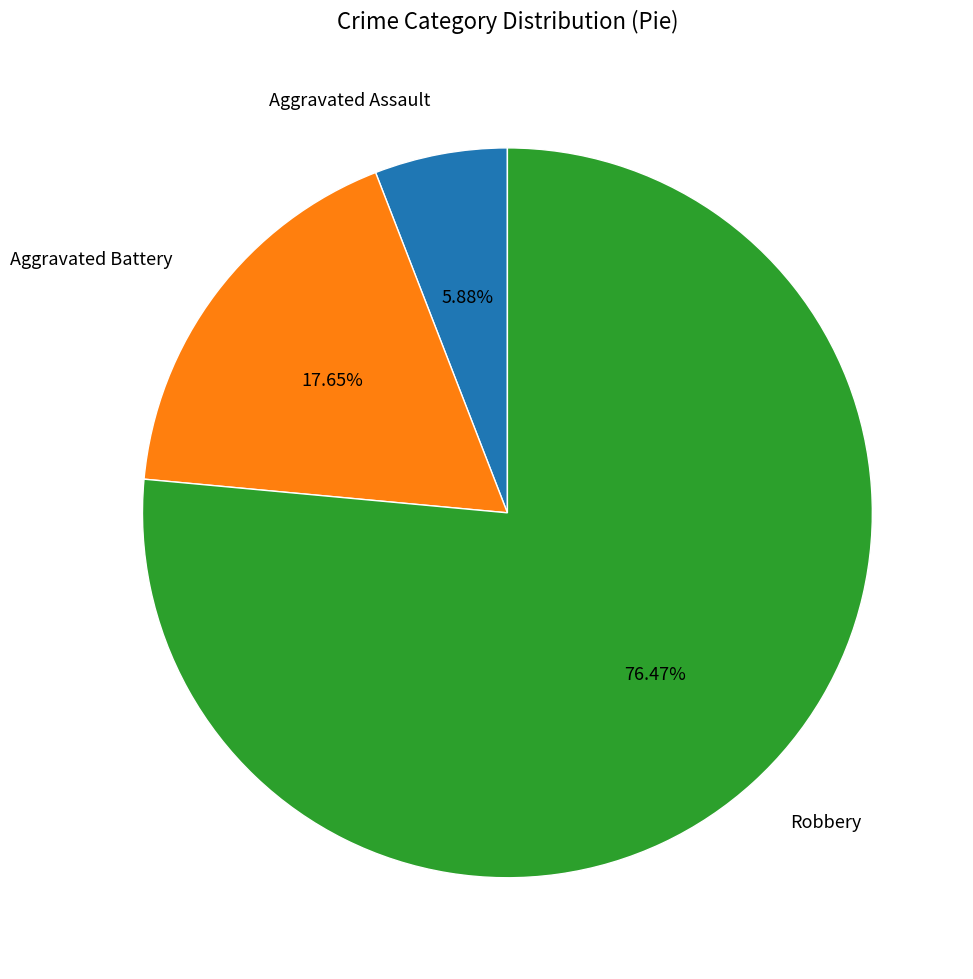

Is the sum of Robbery and Aggravated Battery greater than half?

Yes